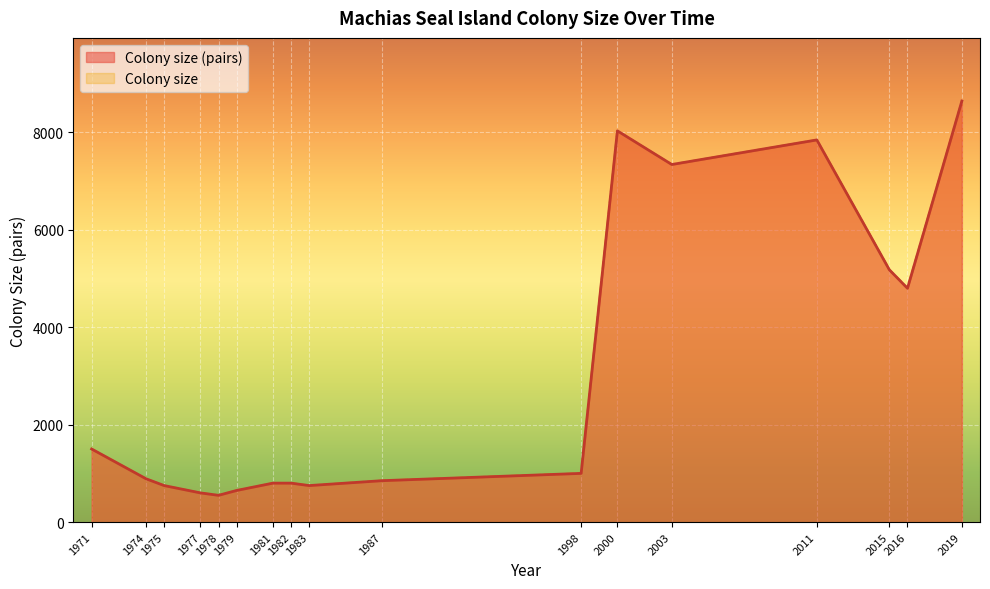

At which category does the chart reach its minimum across all series?

1978